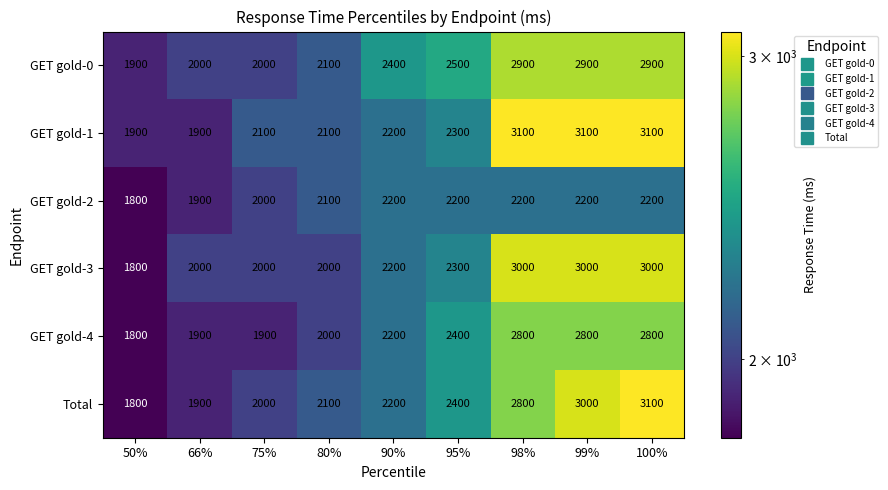

True or false: GET gold-3 has a value of 2000 at 80%.

True